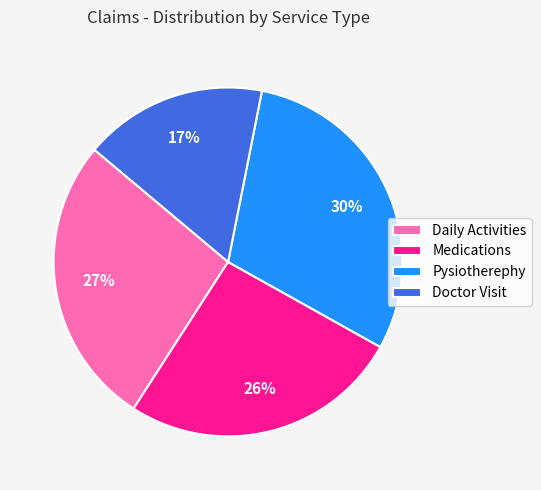

Do Pysiotherephy and Medications together represent more than half of the pie?

Yes